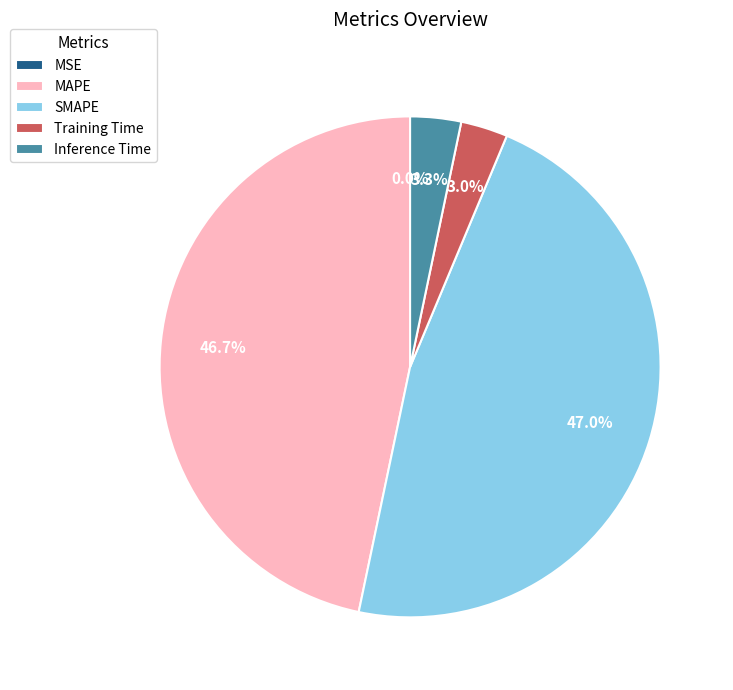

To the nearest percent, what is the average slice percentage?

20%